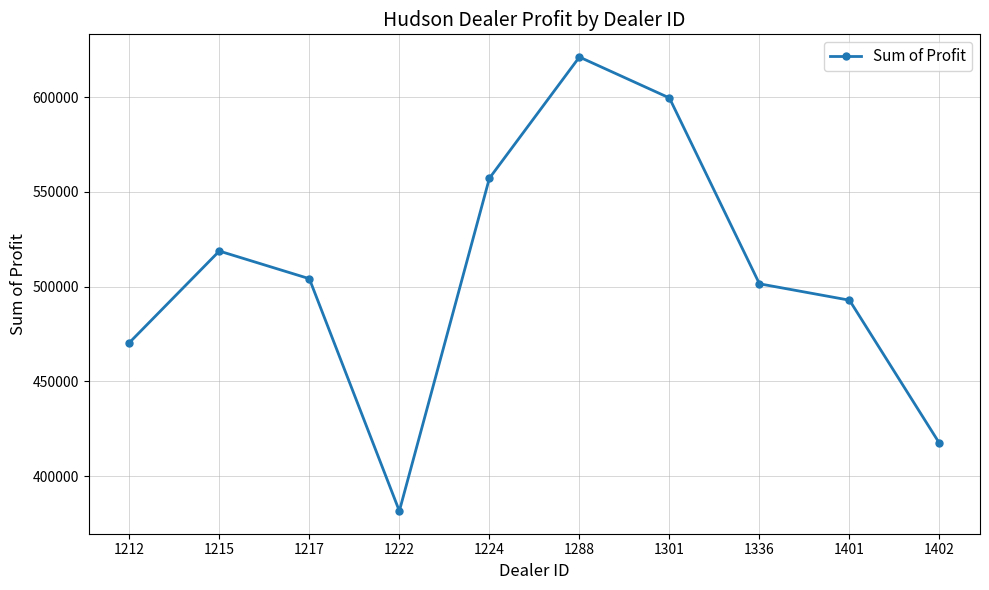

Rank the categories by value from lowest to highest.

1222, 1402, 1212, 1401, 1336, 1217, 1215, 1224, 1301, 1288